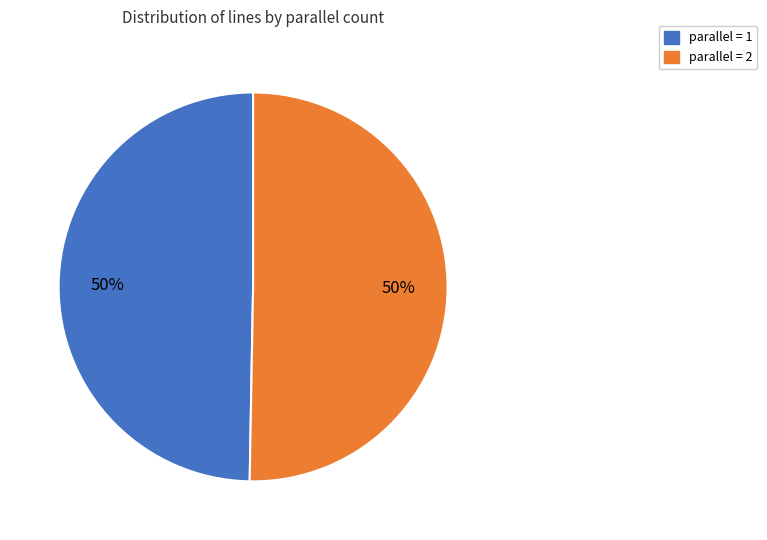

To the nearest percent, what is the combined percentage of parallel = 2 and parallel = 1?

100%